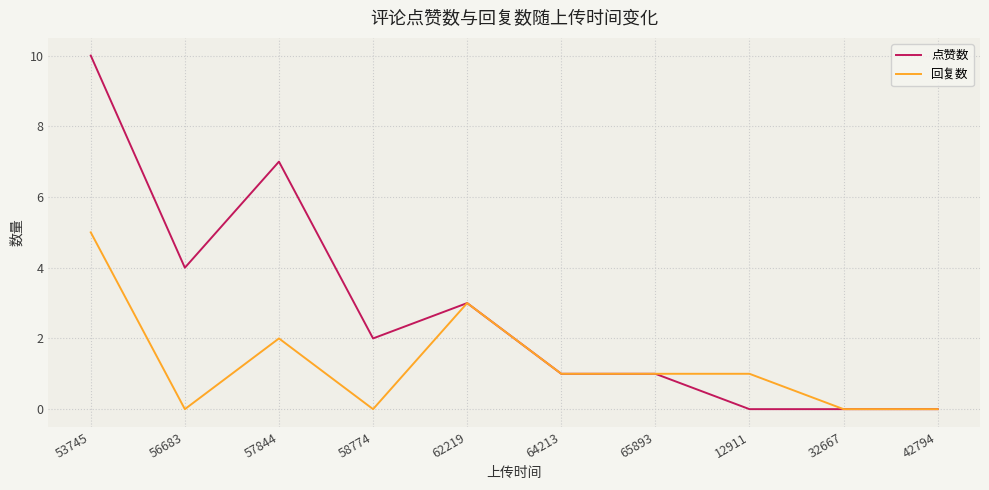

What are all the series names shown in the legend?

点赞数, 回复数